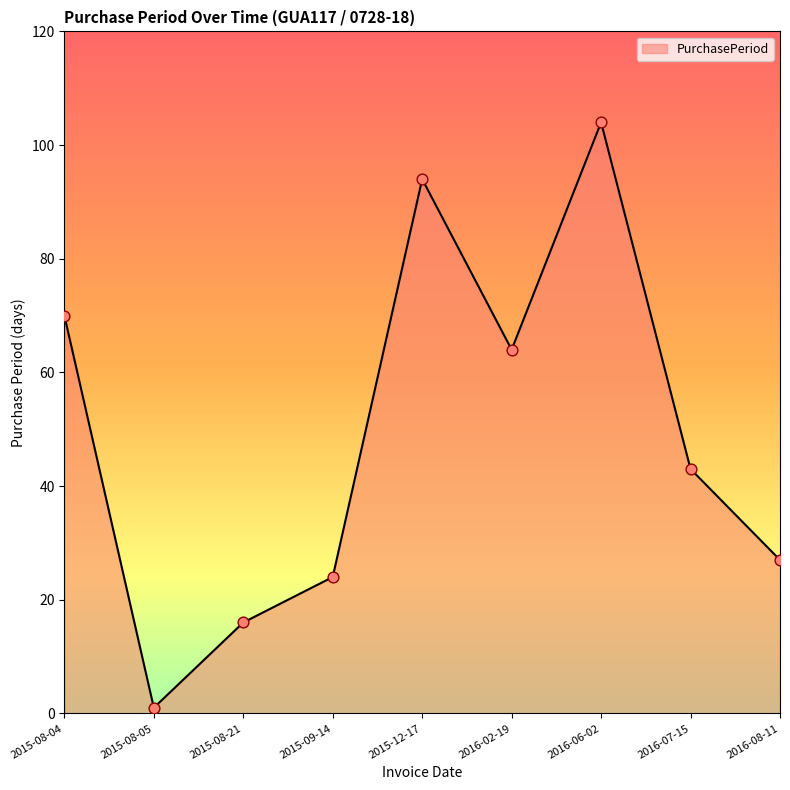

What is the change in value from 2015-12-17 to 2016-06-02?

+10